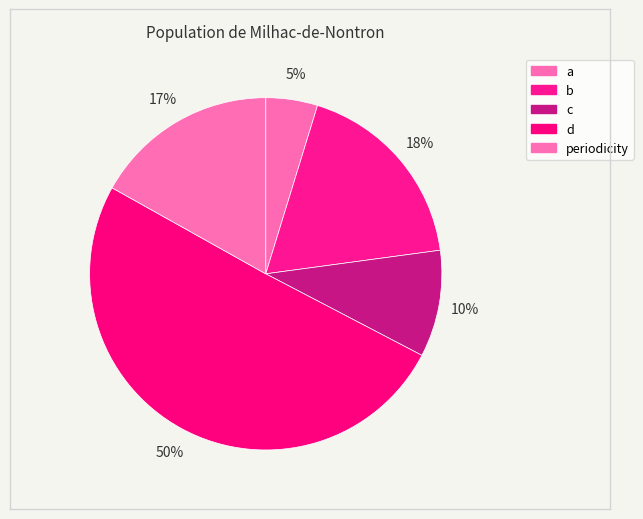

How many segments does this pie chart have?

5